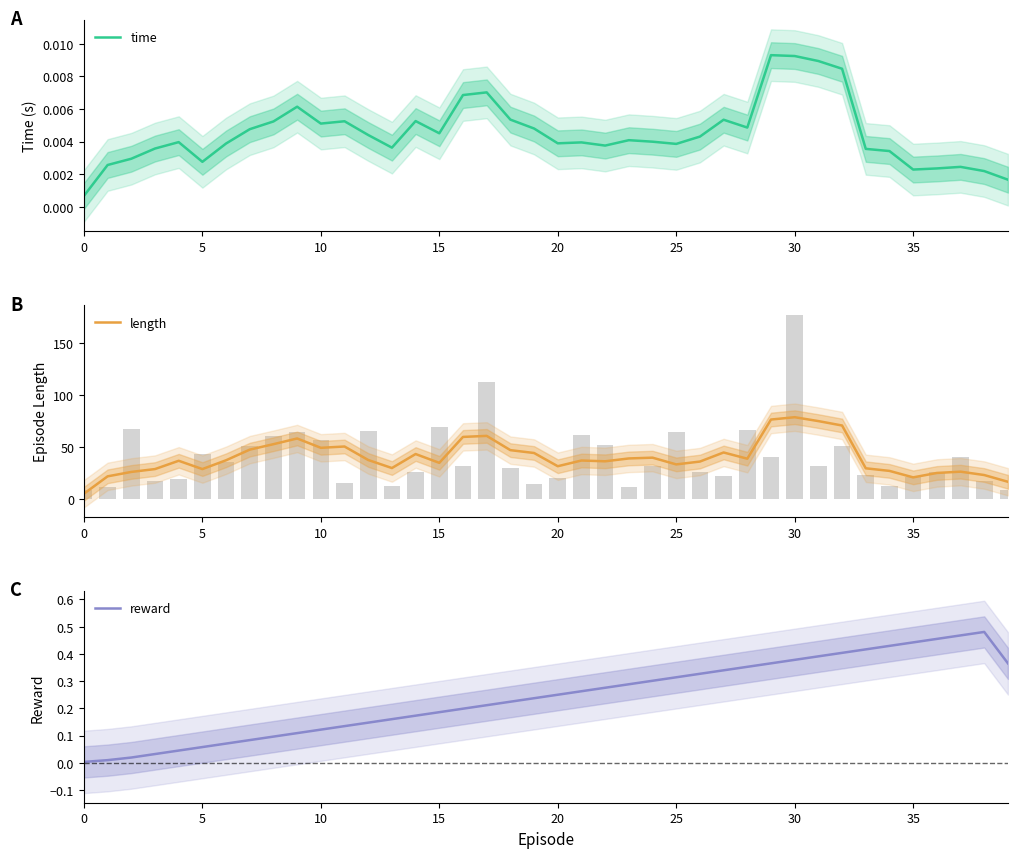

Reading left to right, what are all the values shown in this chart?

time: 0.0	0.0	0.0	0.0	0.0	0.0	0.0	0.0	0.0	0.0	0.0	0.0	0.0	0.0	0.0	0.0	0.0	0.0	0.0	0.0	0.0	0.0	0.0	0.0	0.0	0.0	0.0	0.0	0.0	0.0	0.0	0.0	0.0	0.0	0.0	0.0	0.0	0.0	0.0	0.0
length: 4.8	21.5	25.8	28.5	36.5	28.5	37.0	47.2	52.5	58.0	49.0	50.2	37.2	29.5	43.0	34.5	59.5	60.5	46.8	44.0	31.2	36.8	36.0	38.8	39.5	33.0	35.8	44.5	38.5	76.2	78.5	74.8	70.5	29.2	26.8	20.5	24.8	26.0	22.8	16.2
reward: 0.0	0.0	0.0	0.0	0.0	0.1	0.1	0.1	0.1	0.1	0.1	0.1	0.1	0.2	0.2	0.2	0.2	0.2	0.2	0.2	0.2	0.3	0.3	0.3	0.3	0.3	0.3	0.3	0.4	0.4	0.4	0.4	0.4	0.4	0.4	0.4	0.5	0.5	0.5	0.4